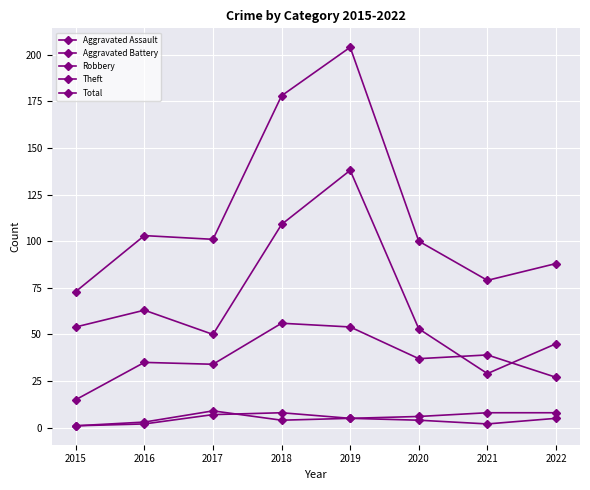

True or false: Total and Theft cross at least once.

False